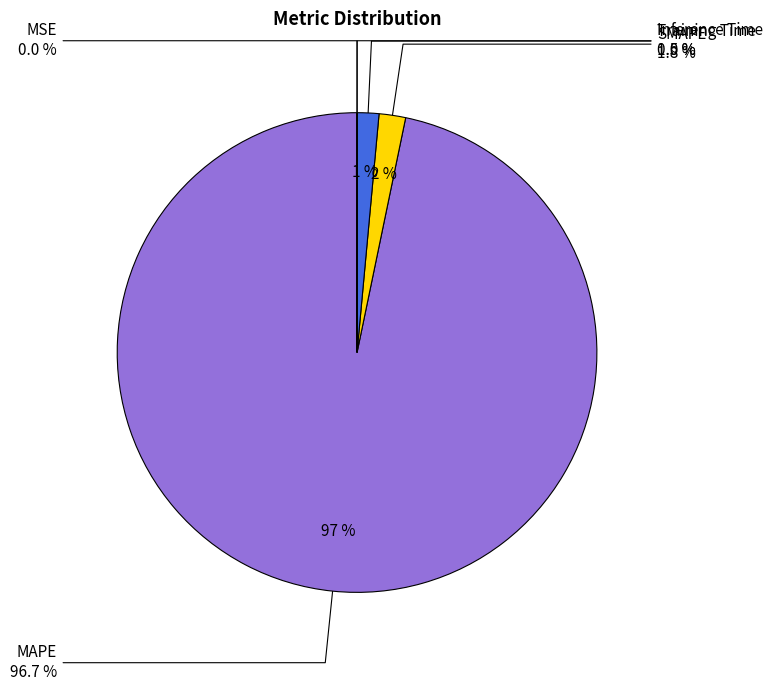

Rank the categories by value from highest to lowest.

MAPE, SMAPE, Training Time, Inference Time, MSE